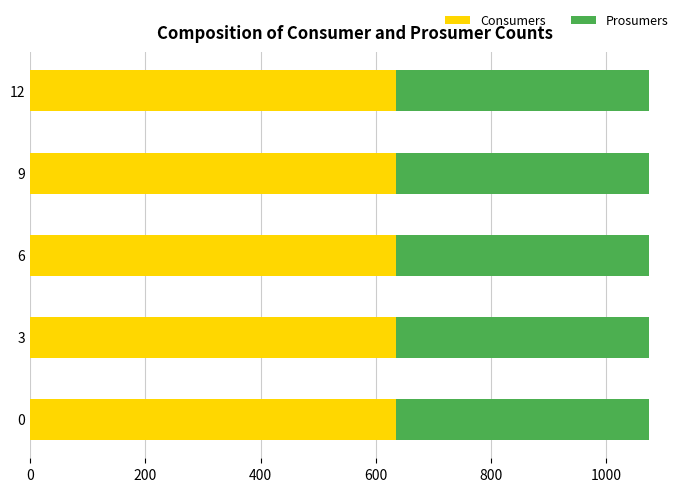

What is the total value across all series at 6?

1075